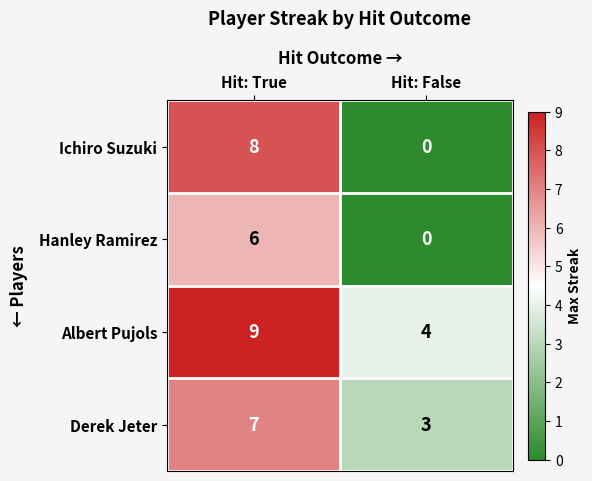

Reading left to right, what are all the values shown in this chart?

Ichiro Suzuki: 8	0
Hanley Ramirez: 6	0
Albert Pujols: 9	4
Derek Jeter: 7	3